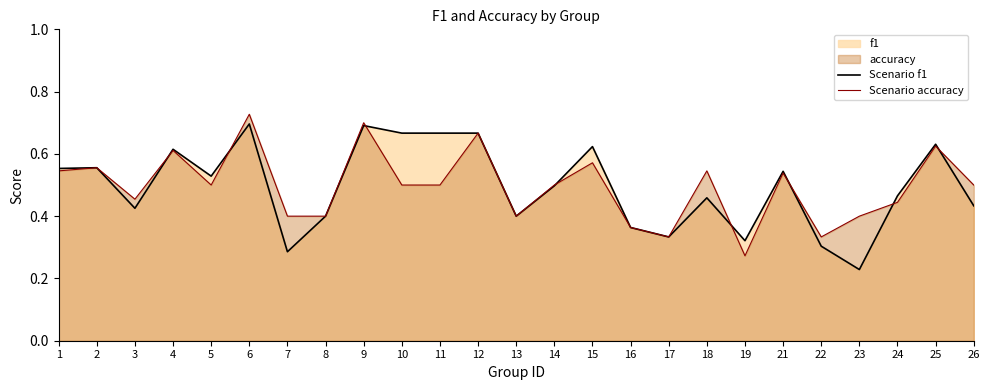

Reading right to left, what are all the values shown in this chart?

Scenario f1: 0.4	0.6	0.5	0.2	0.3	0.5	0.3	0.5	0.3	0.4	0.6	0.5	0.4	0.7	0.7	0.7	0.7	0.4	0.3	0.7	0.5	0.6	0.4	0.6	0.6
Scenario accuracy: 0.5	0.6	0.4	0.4	0.3	0.5	0.3	0.5	0.3	0.4	0.6	0.5	0.4	0.7	0.5	0.5	0.7	0.4	0.4	0.7	0.5	0.6	0.5	0.6	0.5